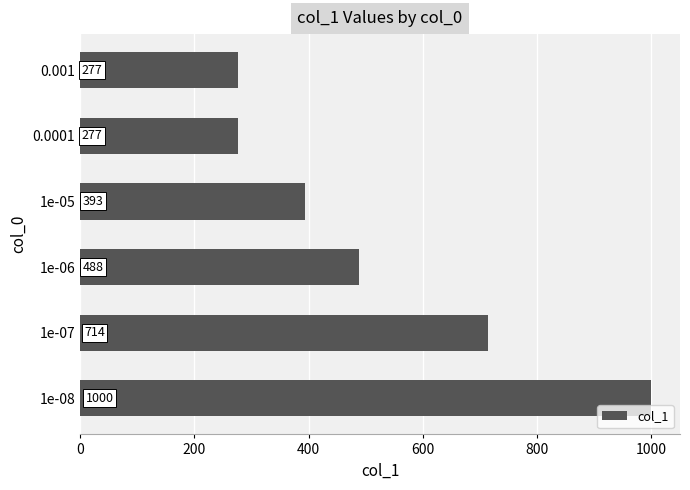

Reading bottom to top, what are all the values shown in this chart?

1e-08=1000	1e-07=714	1e-06=488	1e-05=393	0.0001=277	0.001=277